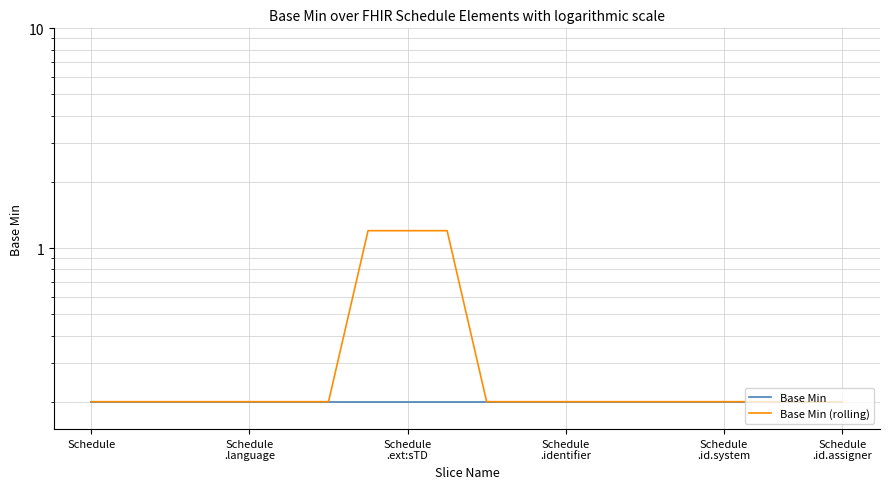

True or false: Base Min (rolling) and Base Min cross at least once.

False